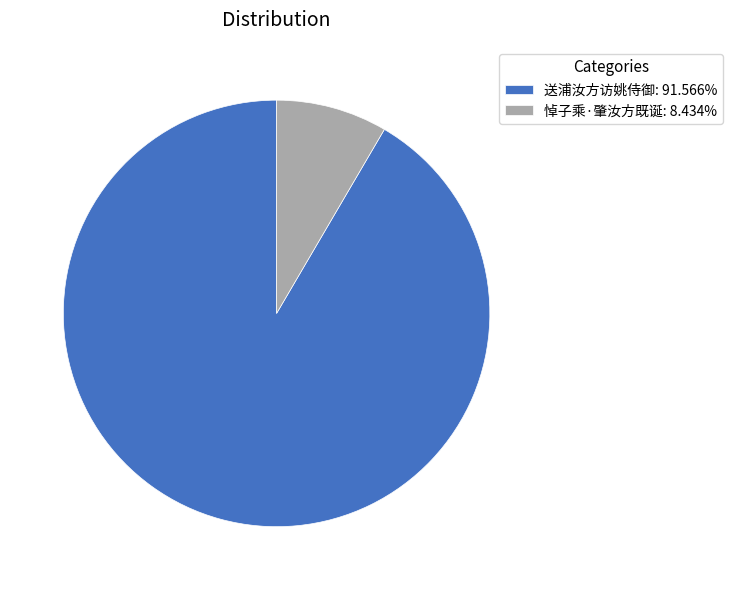

True or false: 悼子乘·肇汝方既诞 accounts for 8% of the total.

True